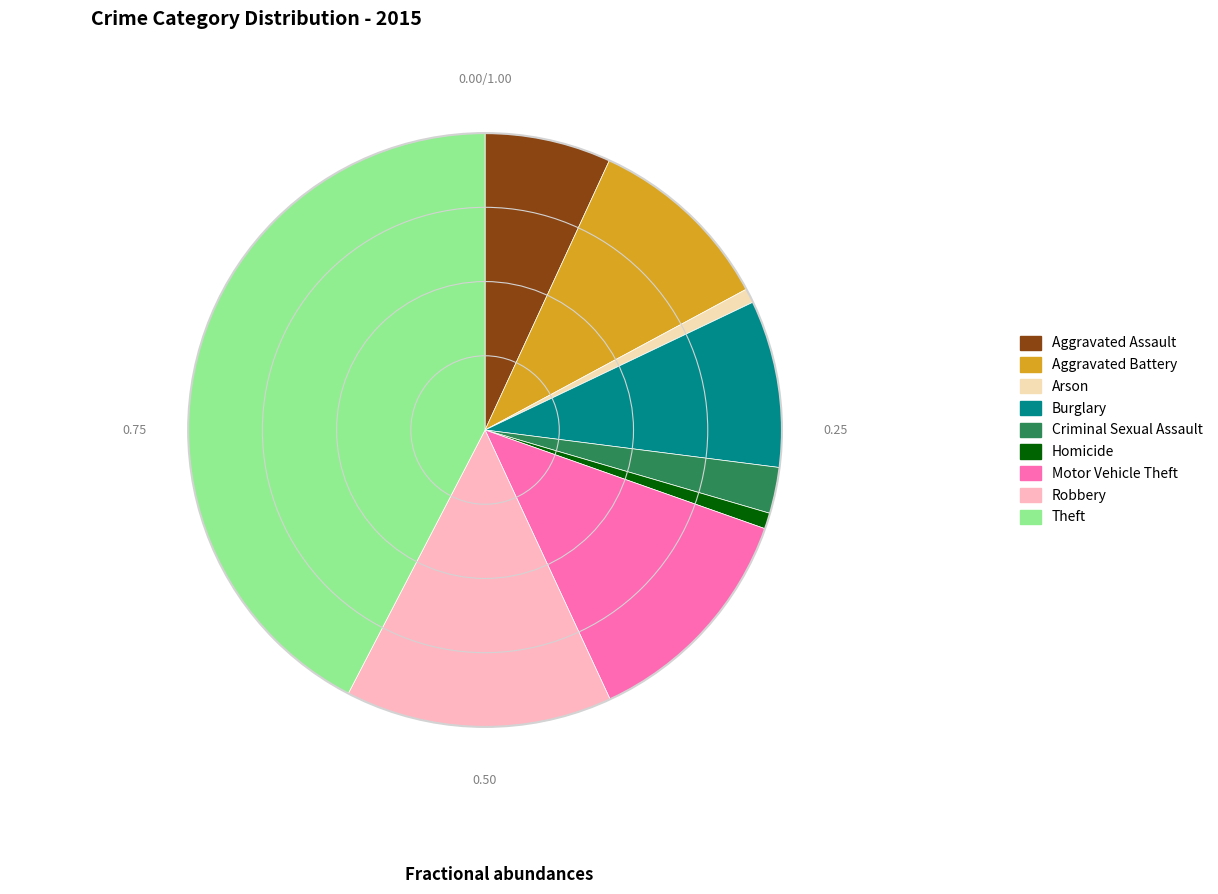

Does Burglary represent more than half of the total?

No